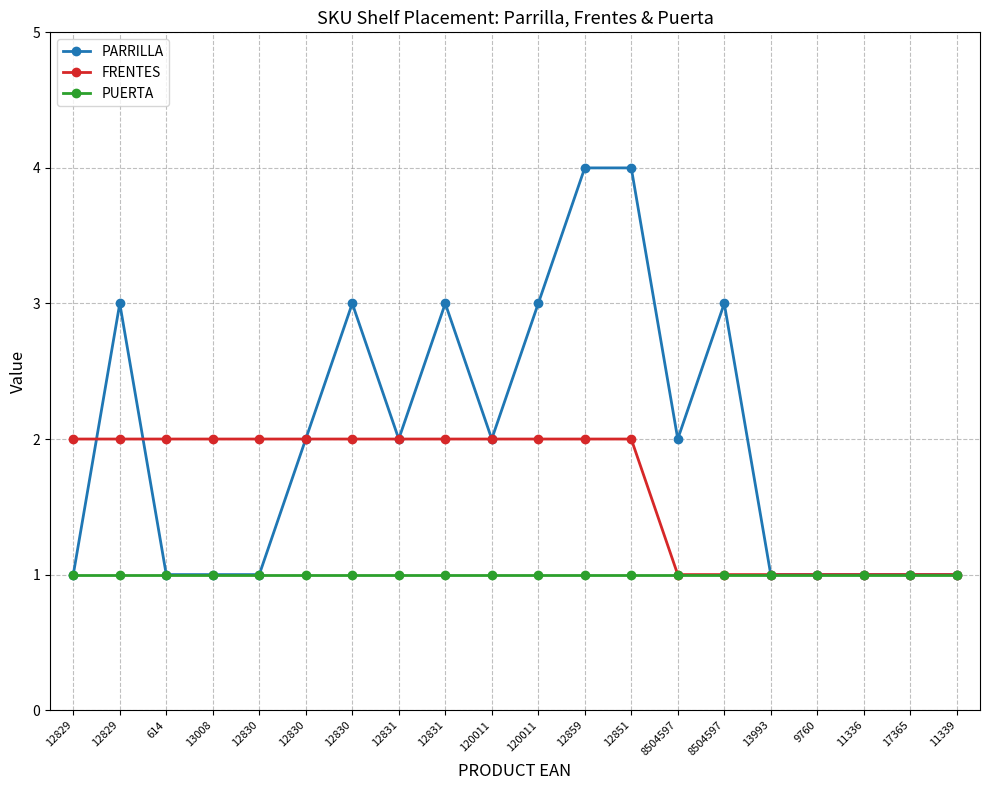

What is the value of the PUERTA point at the 1st from the left?

1